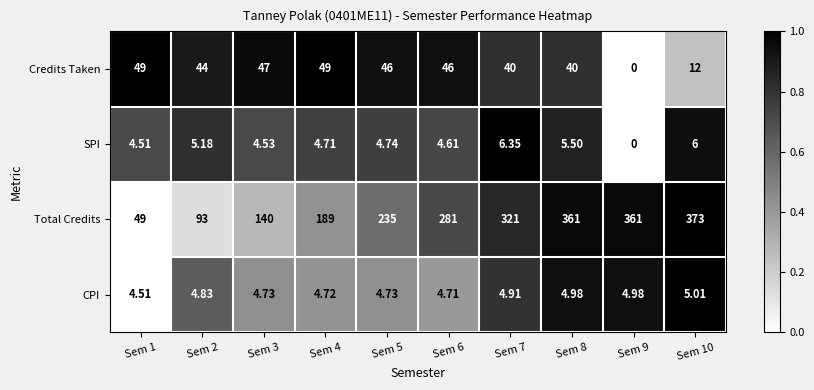

Which series has the widest spread of values?

Total Credits